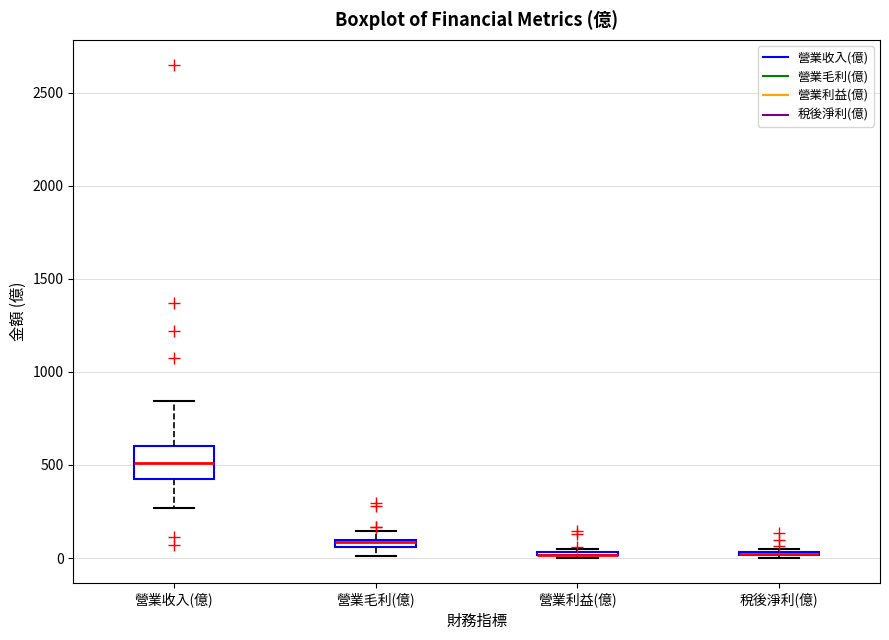

Which box is the tallest, from its lower edge to its upper edge?

營業收入(億)